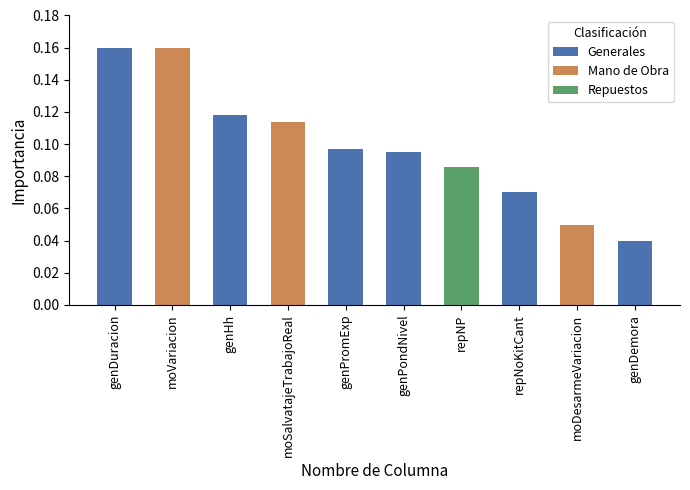

Is it true that Repuestos equals 0.0 at moVariacion?

True